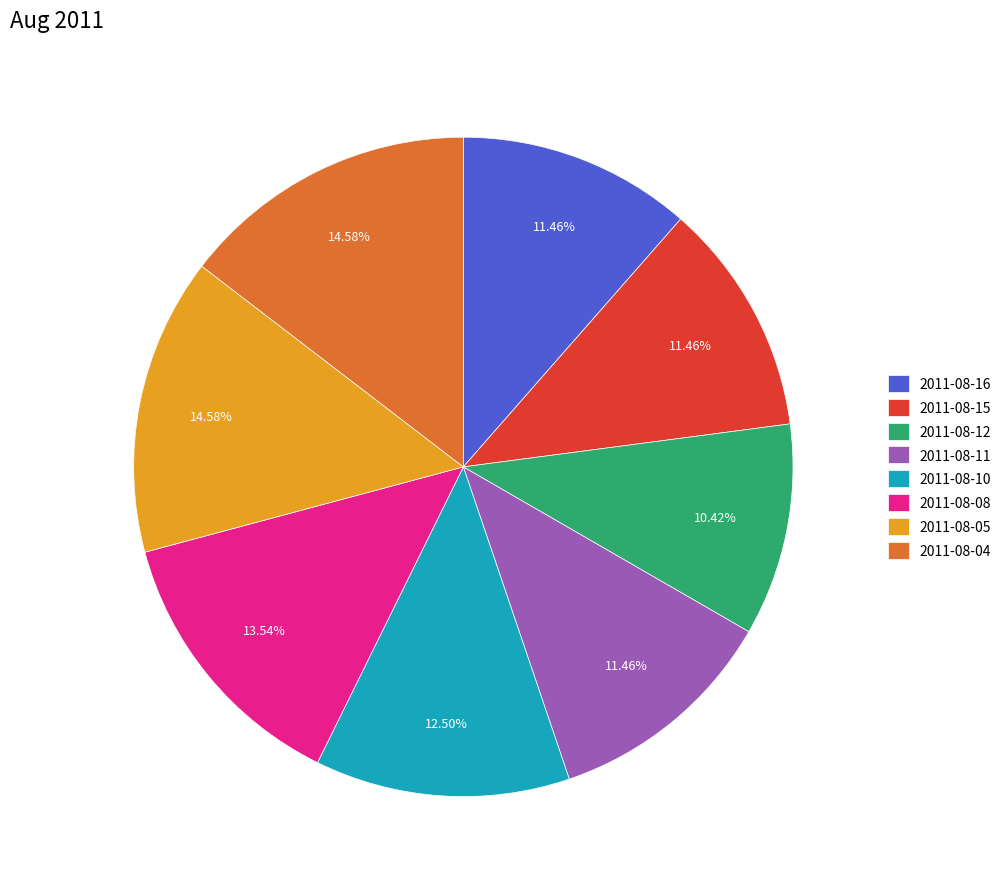

Between 2011-08-16 and 2011-08-08, which is larger?

2011-08-08